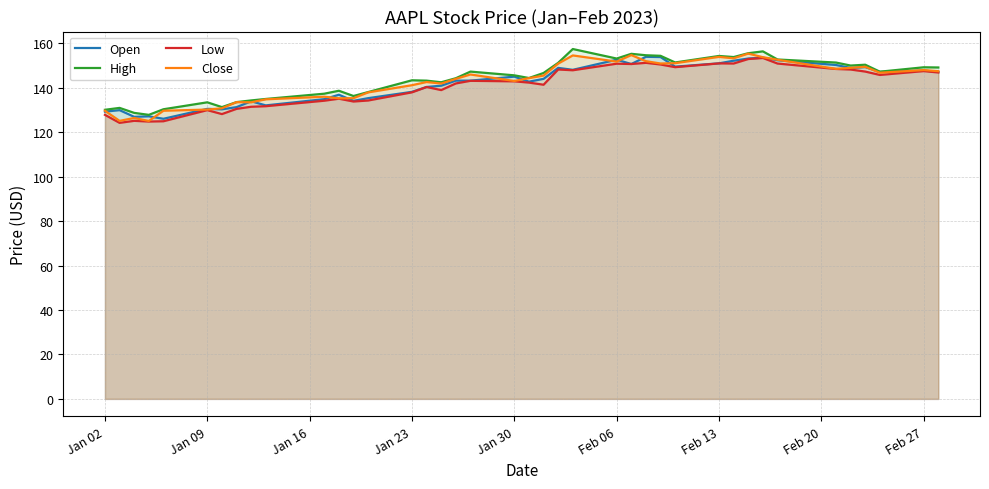

Reading left to right, what are all the values shown in this chart?

Open: 129.2	129.9	126.9	127.1	126.0	130.5	130.3	131.2	133.9	132.0	134.8	136.8	134.1	135.3	138.1	140.3	140.9	143.2	143.2	145.0	142.7	144.0	148.9	148.0	152.6	150.6	153.9	153.8	149.5	150.9	152.1	153.1	153.5	152.3	150.2	148.9	149.3	147.1	147.7	147.1
High: 130.1	130.9	128.7	127.8	130.3	133.4	131.3	133.5	134.3	134.9	137.3	138.6	136.2	138.0	143.3	143.2	142.4	144.2	147.2	145.6	144.3	146.6	151.2	157.4	153.1	155.2	154.6	154.3	151.3	154.3	153.8	155.5	156.3	152.7	151.3	149.9	150.3	147.2	149.2	149.1
Low: 127.8	124.2	125.1	124.8	124.9	129.9	128.1	130.5	131.4	131.7	134.1	135.0	133.8	134.2	137.9	140.3	138.9	141.9	143.1	142.8	142.3	141.3	148.2	147.8	150.8	150.6	151.2	150.4	149.2	150.9	150.9	152.9	153.3	150.8	148.4	148.2	147.2	145.7	147.4	146.8
Close: 129.6	125.1	126.4	125.0	129.6	130.2	130.7	133.5	133.4	134.8	135.9	135.2	135.3	137.9	141.1	142.5	141.9	144.0	145.9	143.0	144.3	145.4	150.8	154.5	151.7	154.7	151.9	150.9	151.0	153.8	153.2	155.3	153.7	152.6	148.5	148.9	149.4	146.7	147.9	147.4